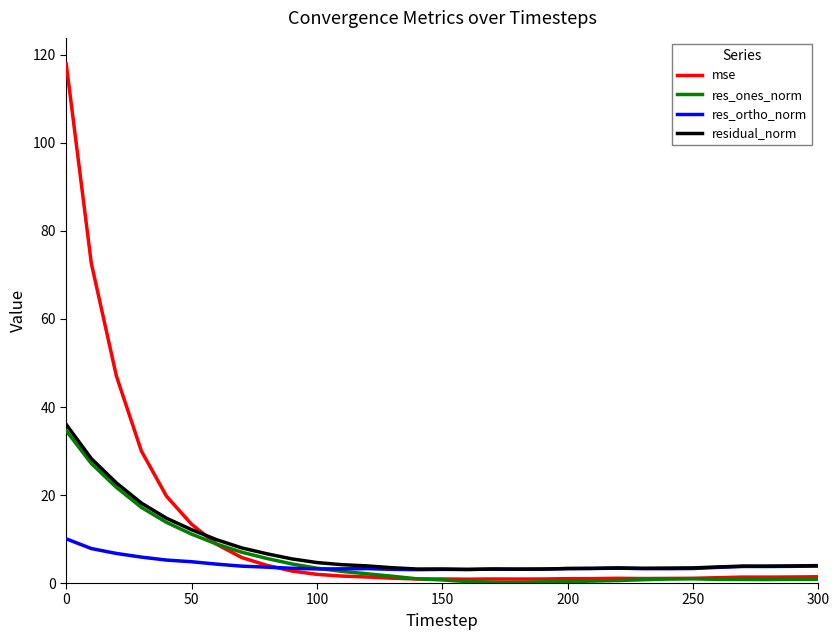

What is the highest value of the res_ones_norm series?

34.6